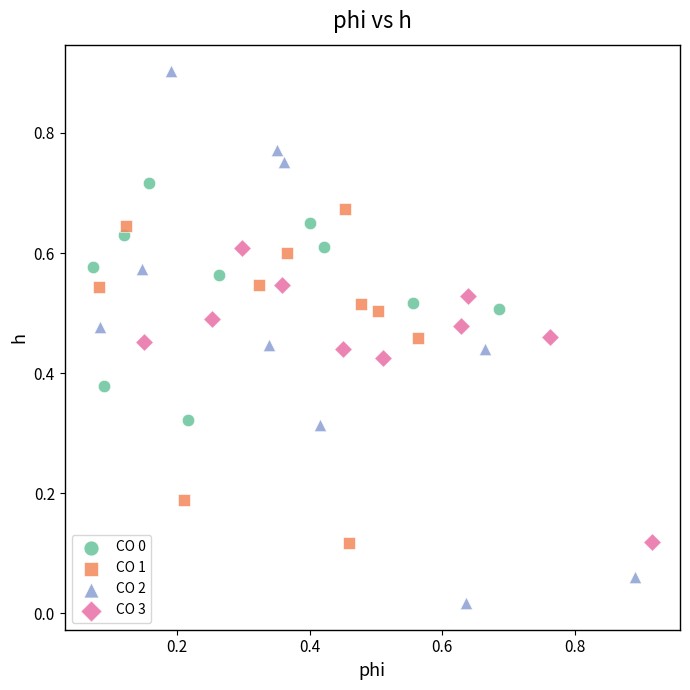

Which series reaches the maximum Y coordinate?

CO 2